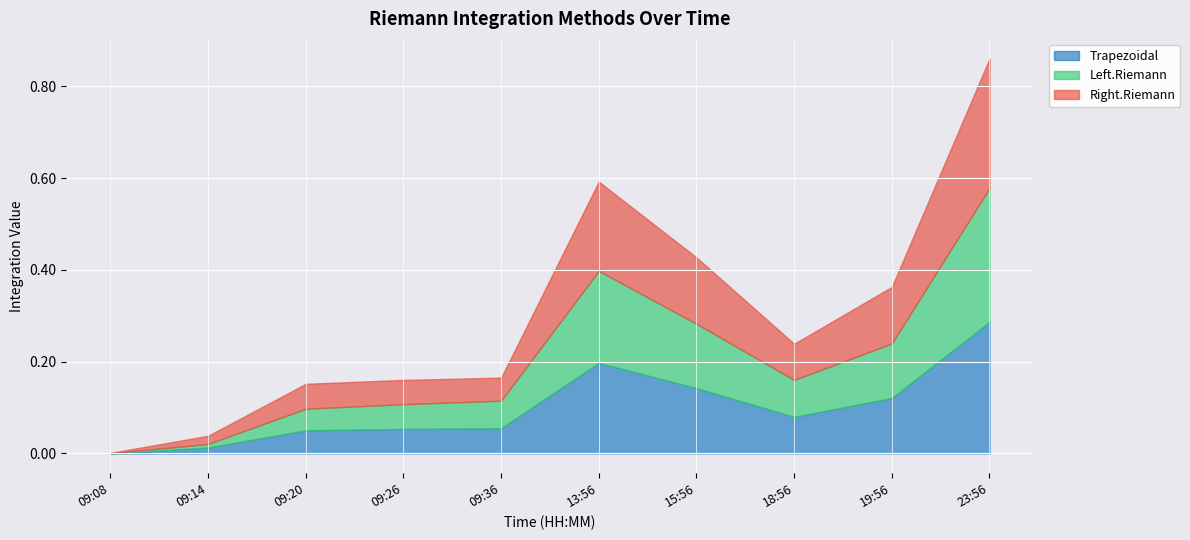

Reading left to right, extract all data points from this chart.

Trapezoidal: 09:08=0.0	09:14=0.0	09:20=0.1	09:26=0.1	09:36=0.1	13:56=0.2	15:56=0.1	18:56=0.1	19:56=0.1	23:56=0.3
Left.Riemann: 09:08=0.0	09:14=0.0	09:20=0.0	09:26=0.1	09:36=0.1	13:56=0.2	15:56=0.1	18:56=0.1	19:56=0.1	23:56=0.3
Right.Riemann: 09:08=0.0	09:14=0.0	09:20=0.1	09:26=0.1	09:36=0.1	13:56=0.2	15:56=0.1	18:56=0.1	19:56=0.1	23:56=0.3